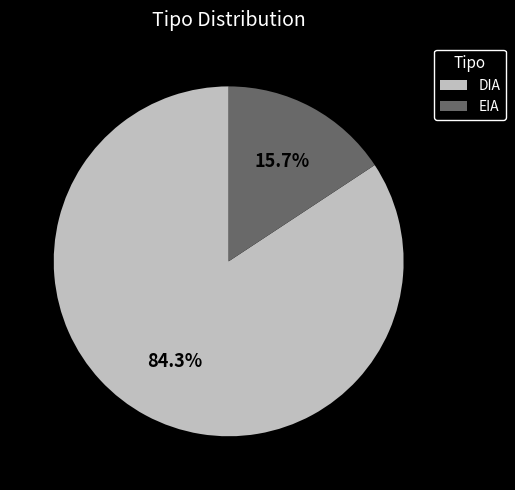

What percentage do DIA and EIA together represent?

100.0%